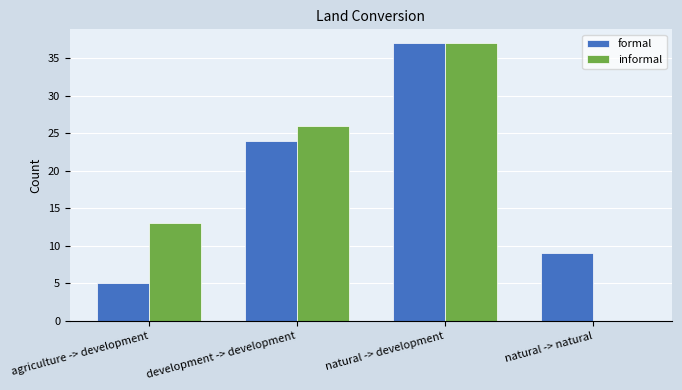

Count the number of categories in the chart.

4